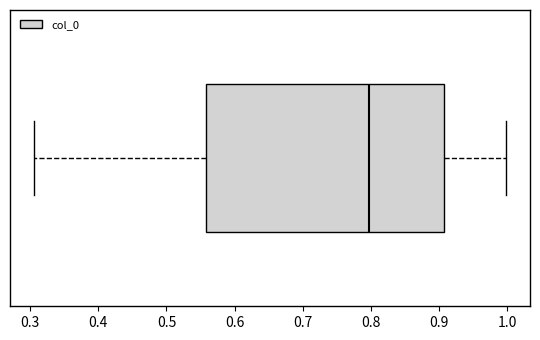

Read this box plot against the x-axis: the position of the median line, the range covered by the box, and the ends of both whiskers. The values are not printed on the chart, so give them approximately, as read against the axis.

median 0.80, box 0.56 to 0.91, whiskers 0.31 to 1.00